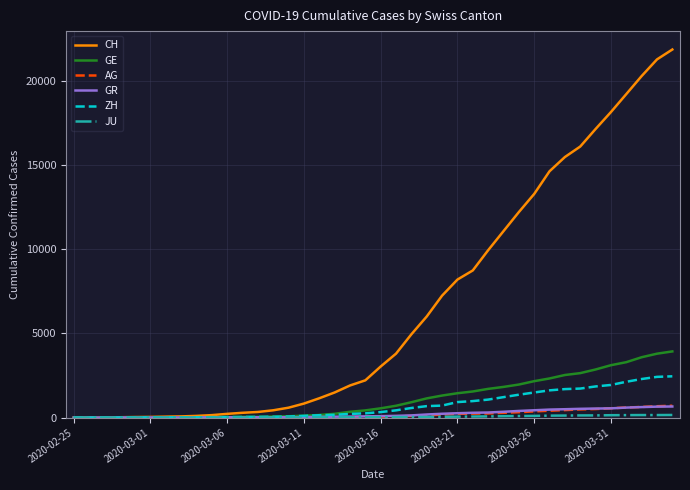

What is the average value of the AG series?

187